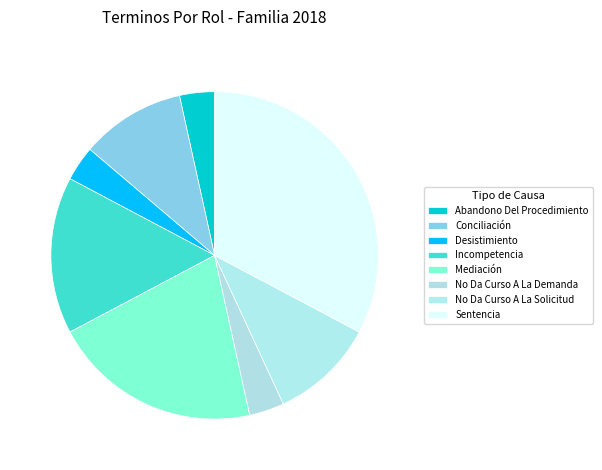

Do Incompetencia and Abandono Del Procedimiento together represent more than half of the pie?

No